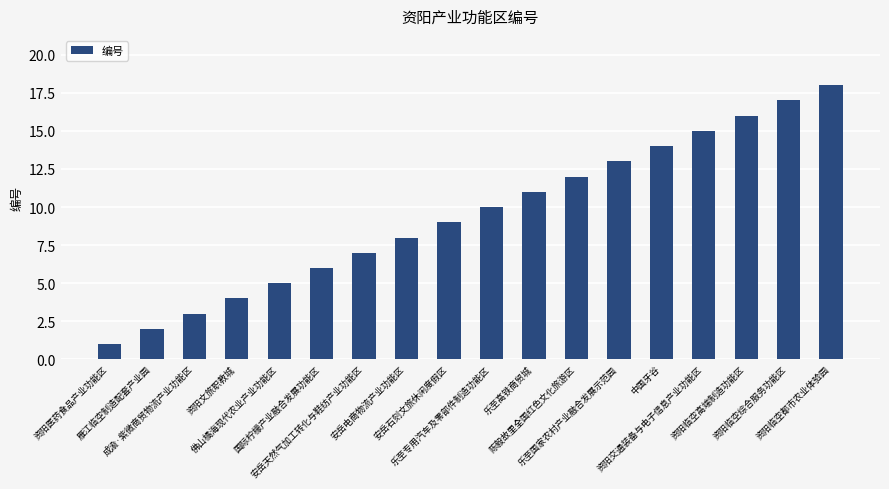

What is the difference between the values at 资阳交通装备与电子信息产业功能区 and 成渝·紫微商贸物流产业功能区?

12